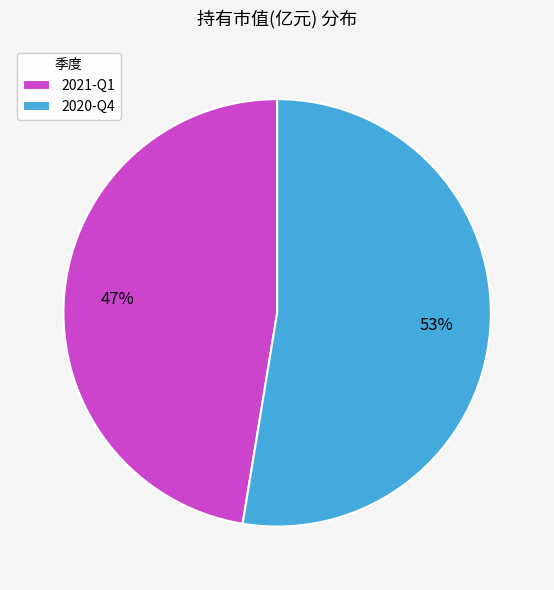

Which category has the smallest portion of the pie?

2021-Q1